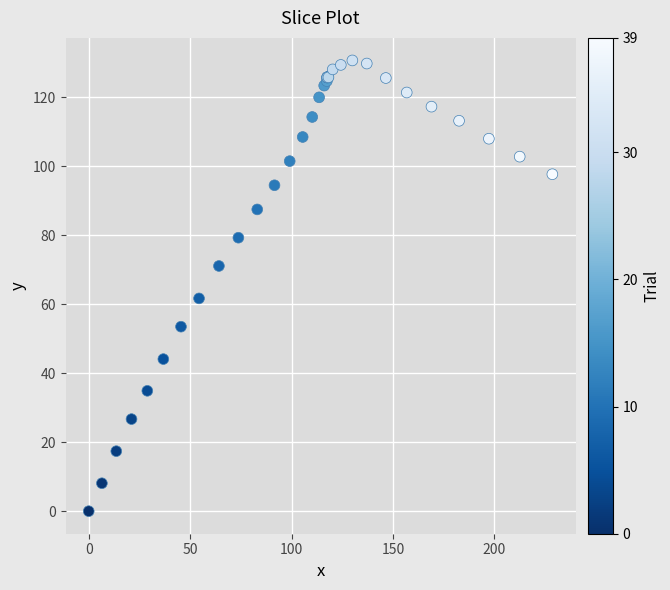

What Y value in the scatter plot is closest to 65?

61.7